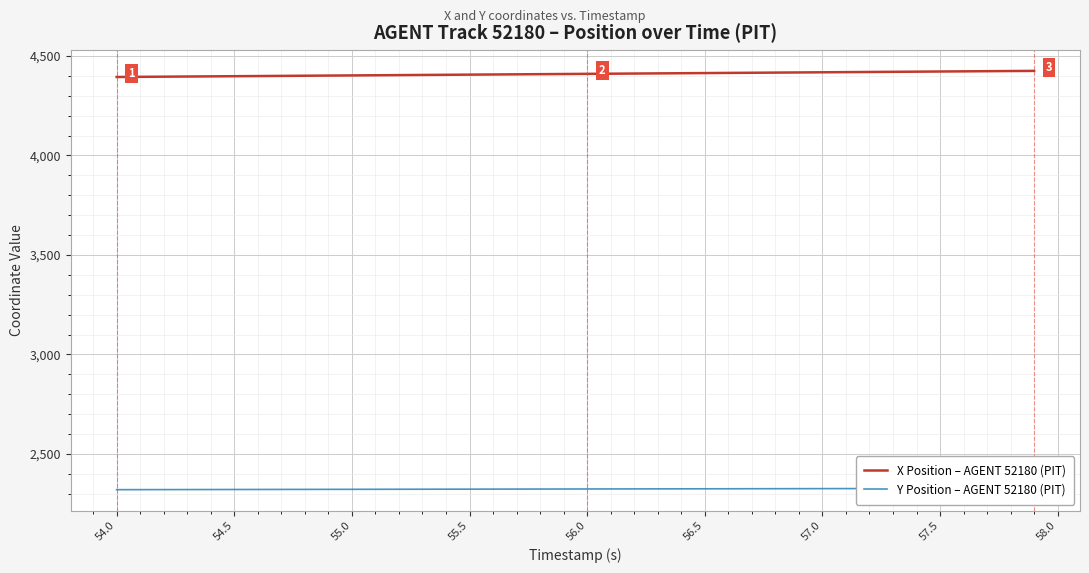

True or false: X Position – AGENT 52180 (PIT) has a value of 4409.9 at 56.0.

True